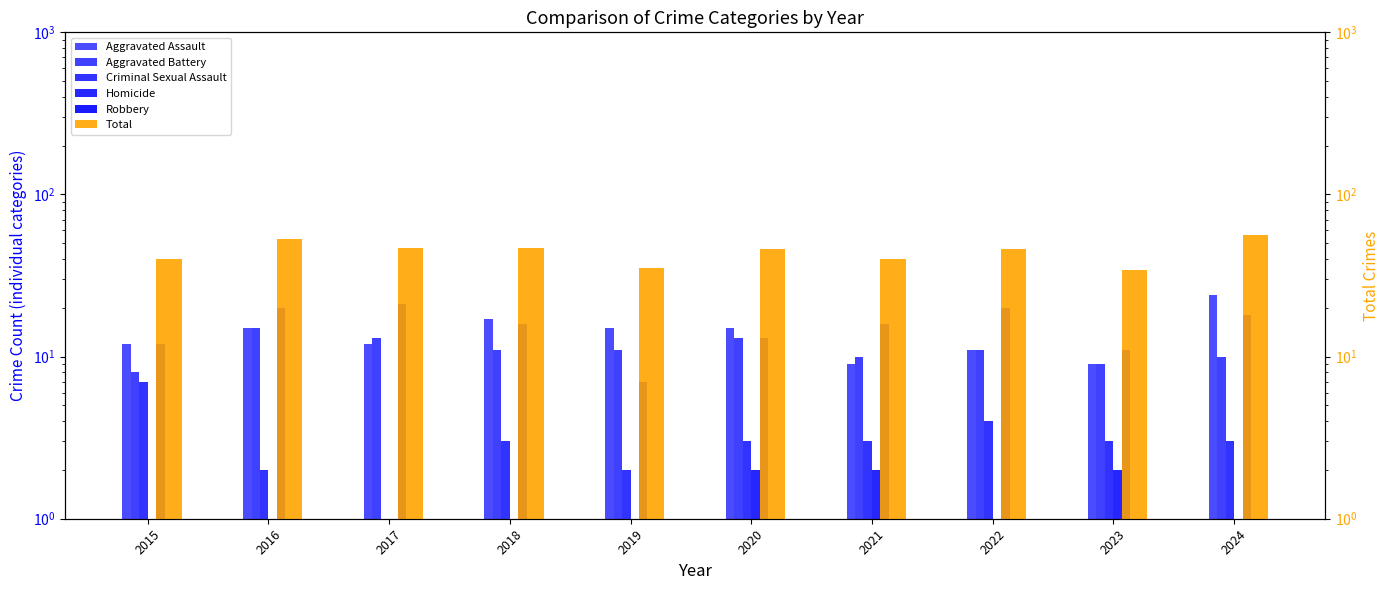

The value of Robbery at 2019 is 9.2. True or false?

False